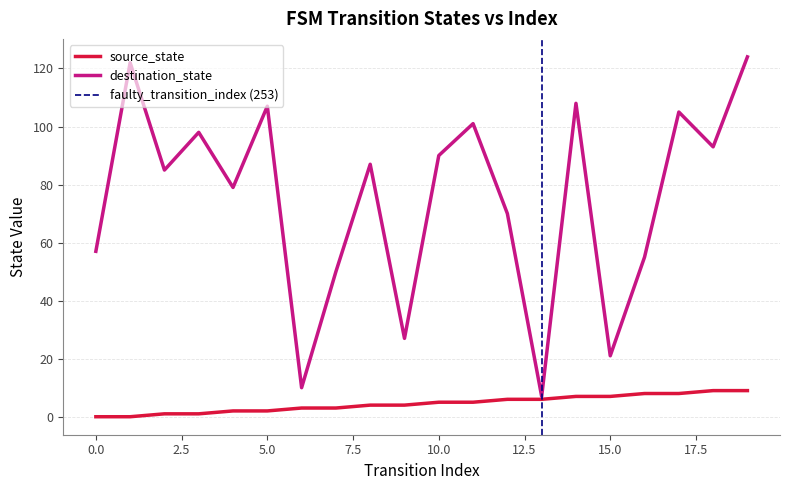

Reading left to right, list all the values displayed in this chart.

source_state: 0	0	1	1	2	2	3	3	4	4	5	5	6	6	7	7	8	8	9	9
destination_state: 57	122	85	98	79	107	10	50	87	27	90	101	70	7	108	21	55	105	93	124